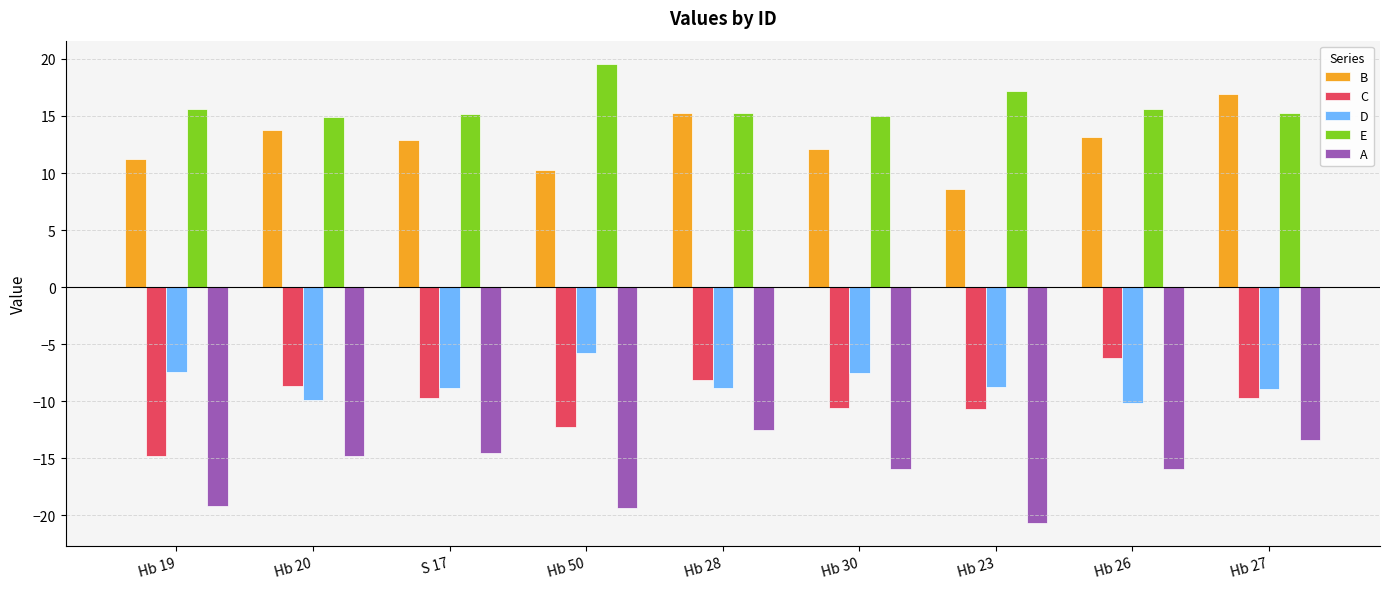

At which label does C reach its minimum?

Hb 19